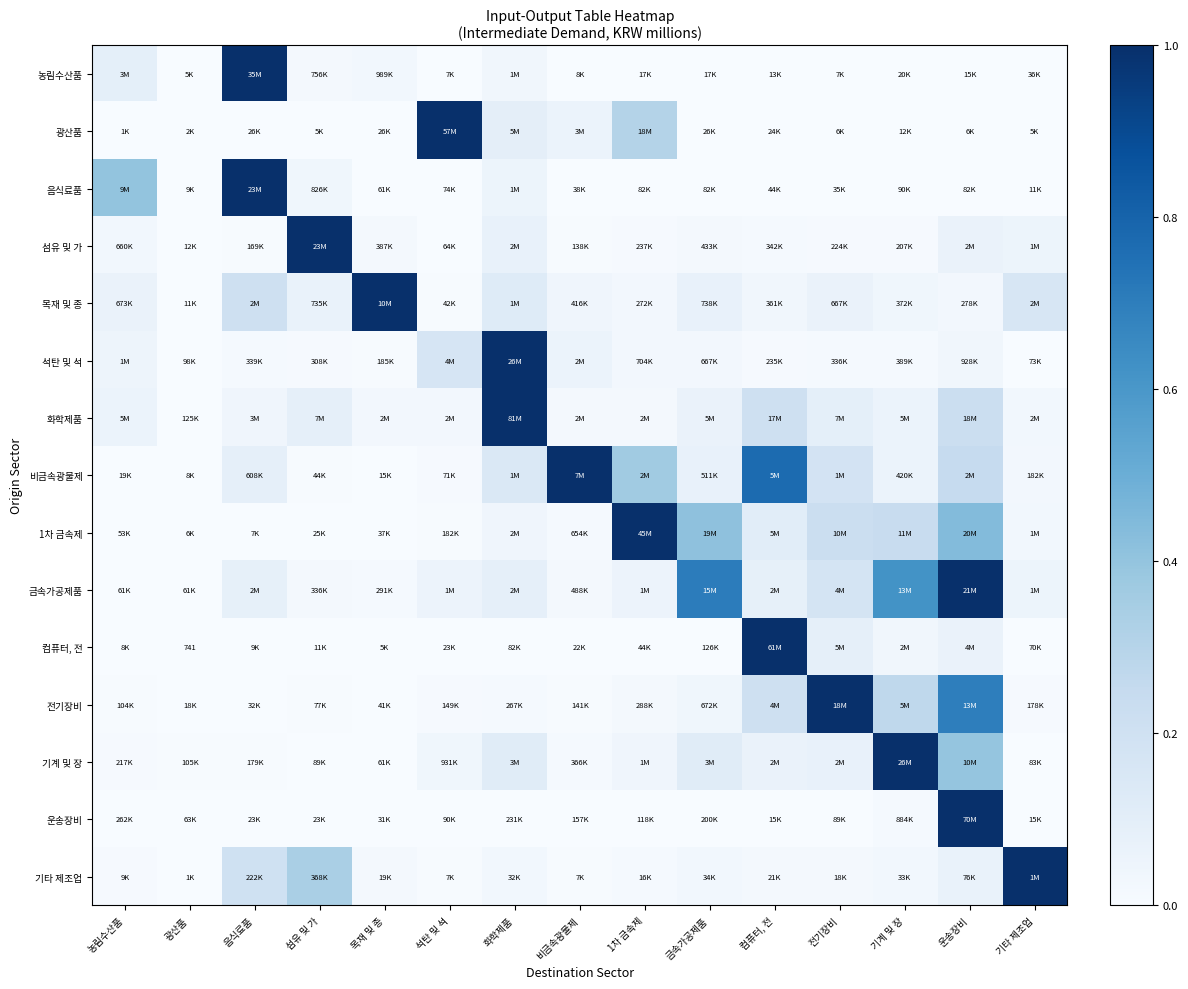

At which label does 1차 금속제 reach its minimum?

광산품